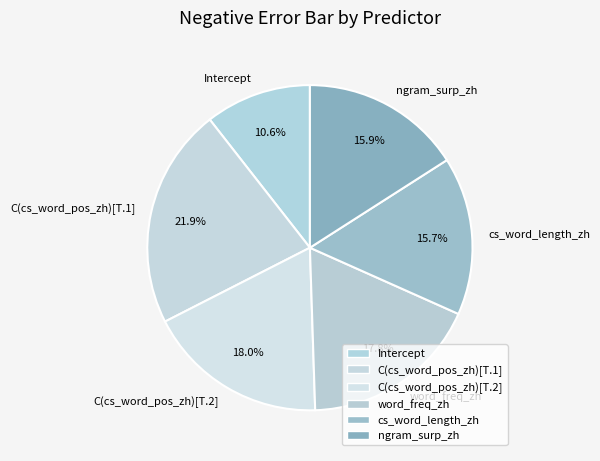

True or false: C(cs_word_pos_zh)[T.2] accounts for 18% of the total.

True